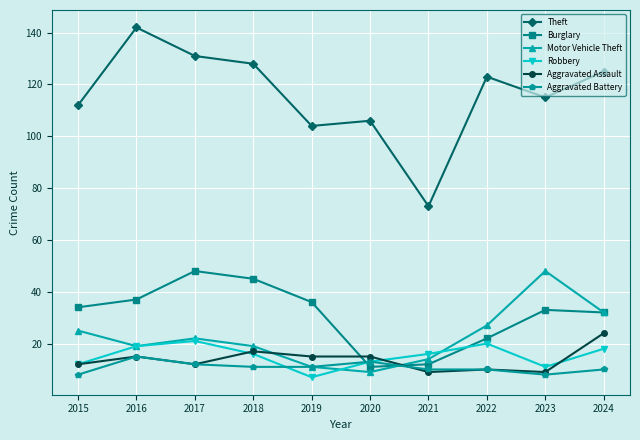

What is the value of the Motor Vehicle Theft point at the 5th from the left?

11